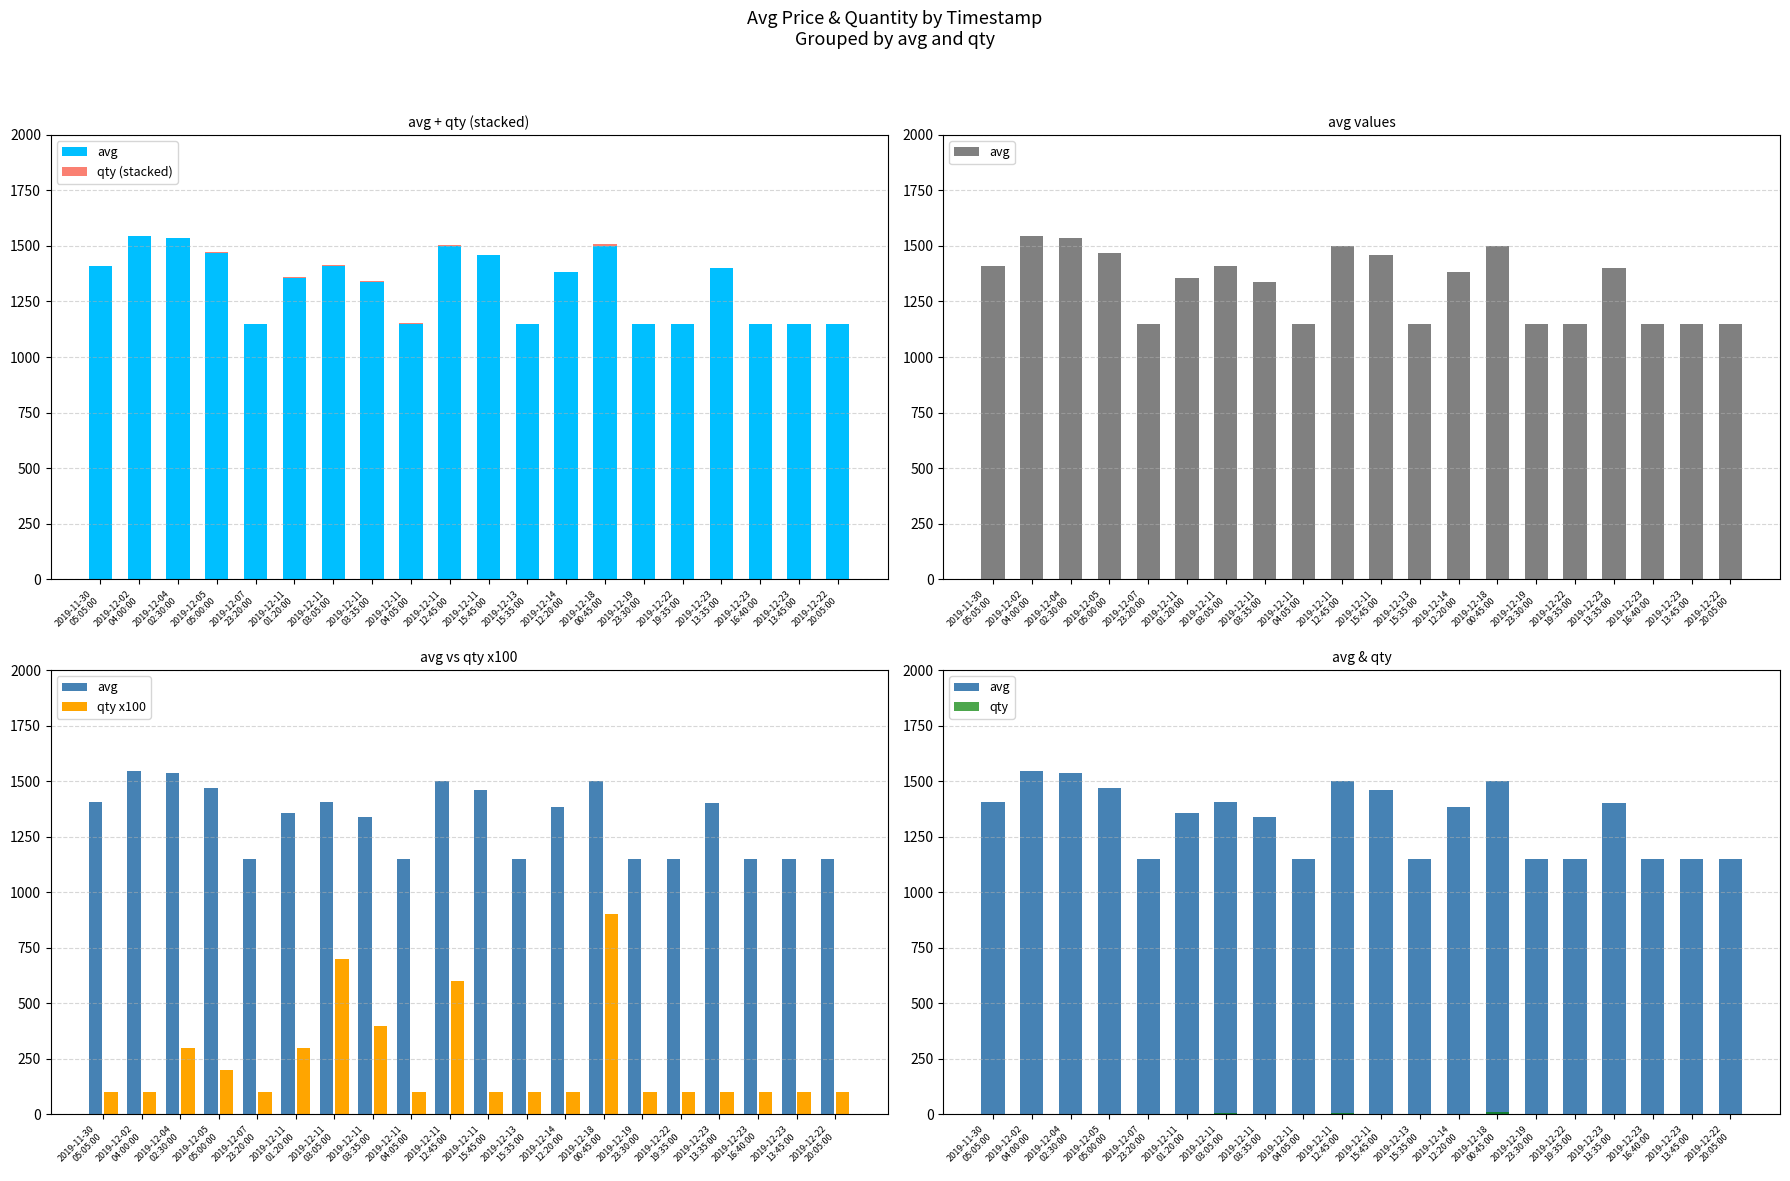

List the labels in order of qty (stacked) value, largest first.

2019-12-18
00:45:00, 2019-12-11
03:05:00, 2019-12-11
12:45:00, 2019-12-11
03:35:00, 2019-12-04
02:30:00, 2019-12-11
01:20:00, 2019-12-05
05:00:00, 2019-11-30
05:05:00, 2019-12-02
04:00:00, 2019-12-07
23:20:00, 2019-12-11
04:05:00, 2019-12-11
15:45:00, 2019-12-13
15:35:00, 2019-12-14
12:20:00, 2019-12-19
23:30:00, 2019-12-22
19:35:00, 2019-12-23
13:35:00, 2019-12-23
16:40:00, 2019-12-23
13:45:00, 2019-12-22
20:05:00